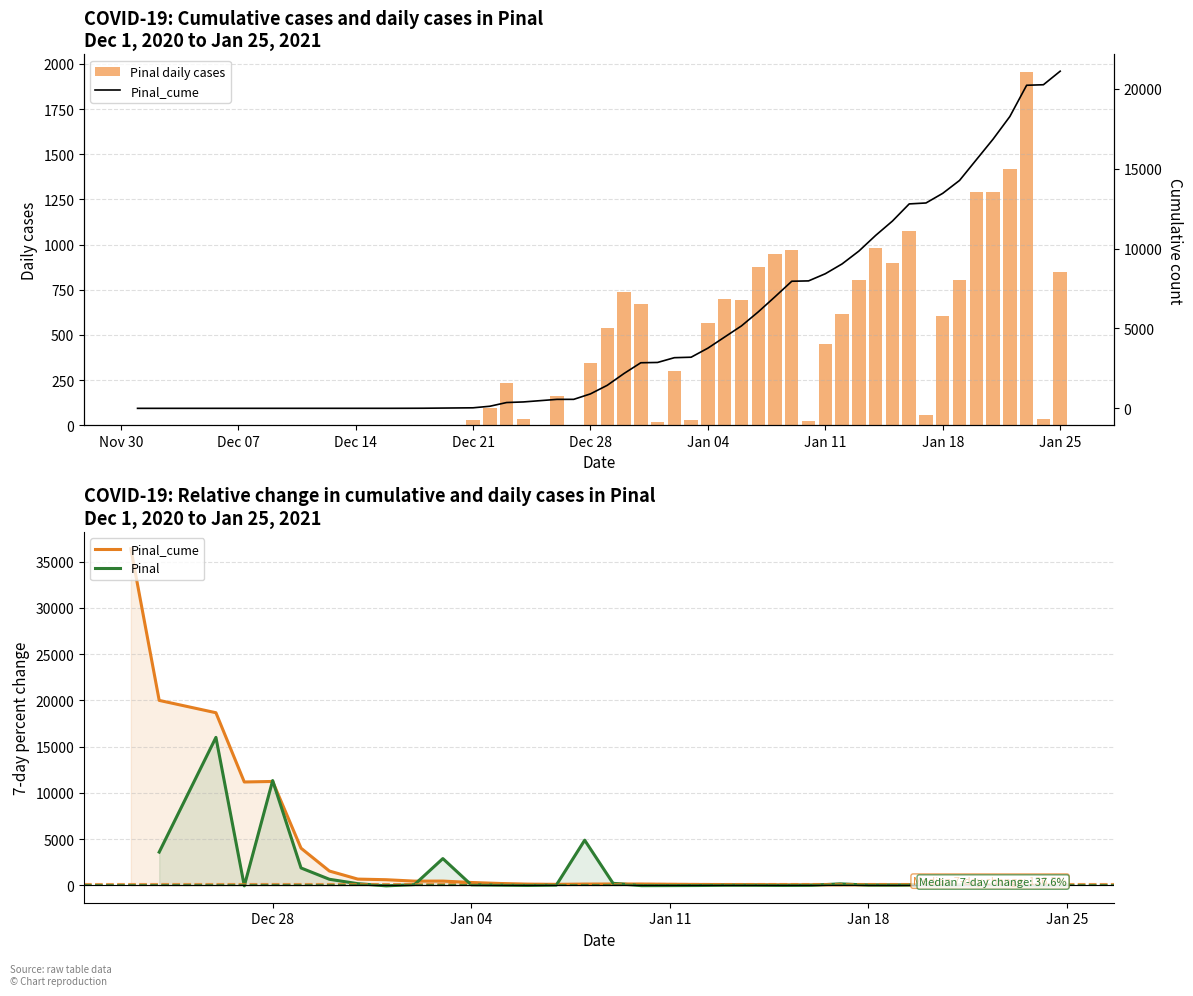

List the series in order of their peak value, lowest first.

Pinal, Pinal_cume